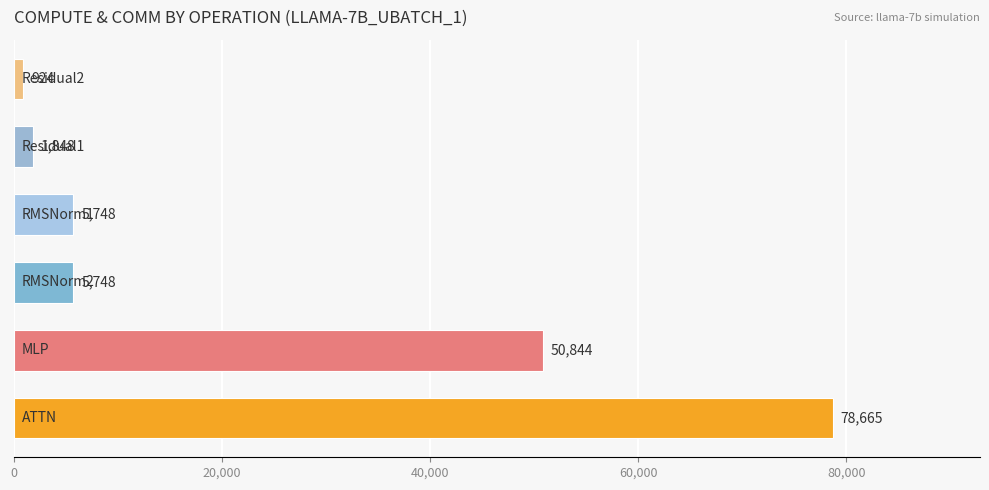

What is the minimum value shown in the chart?

924.2